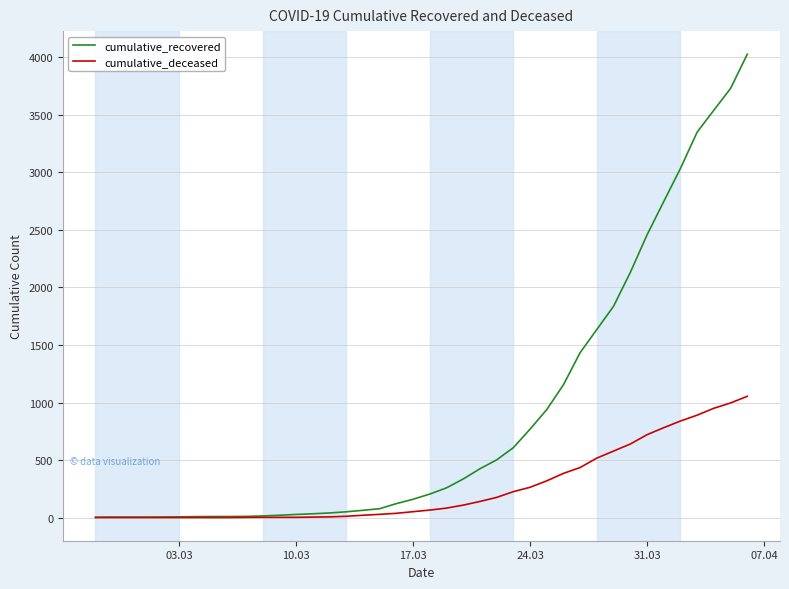

Rank the series by their maximum value, from highest to lowest.

cumulative_recovered, cumulative_deceased